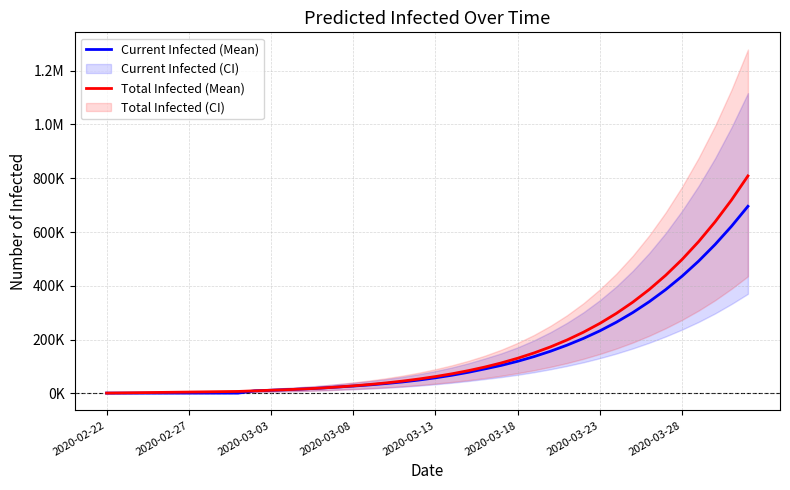

What is the spread (max minus min) of values at 2020-03-03?

1545